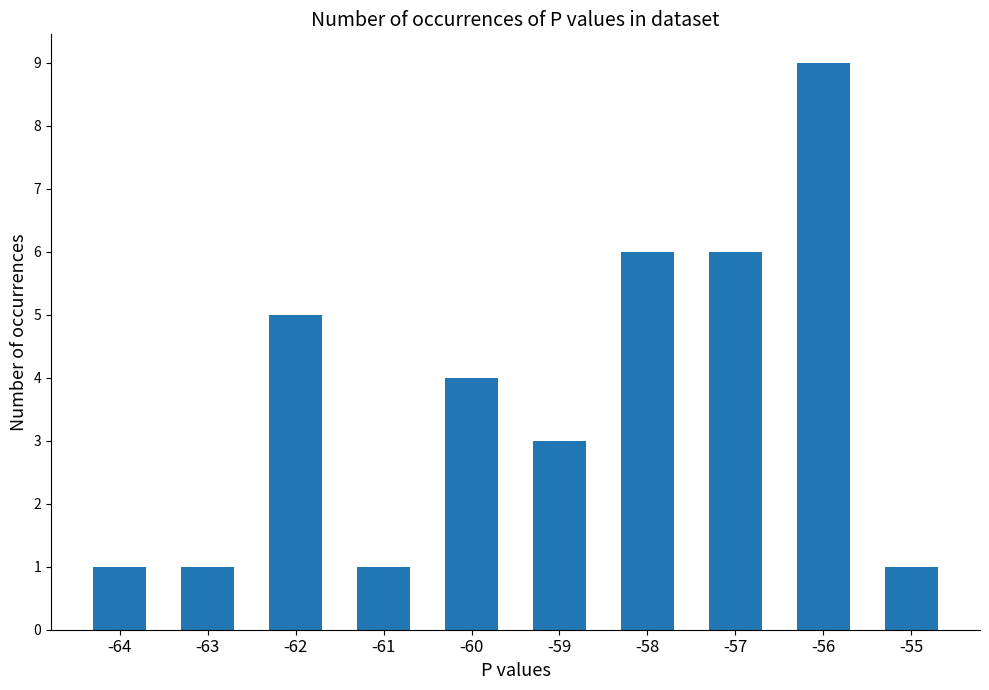

Where is the data nearest to the value 5?

-62